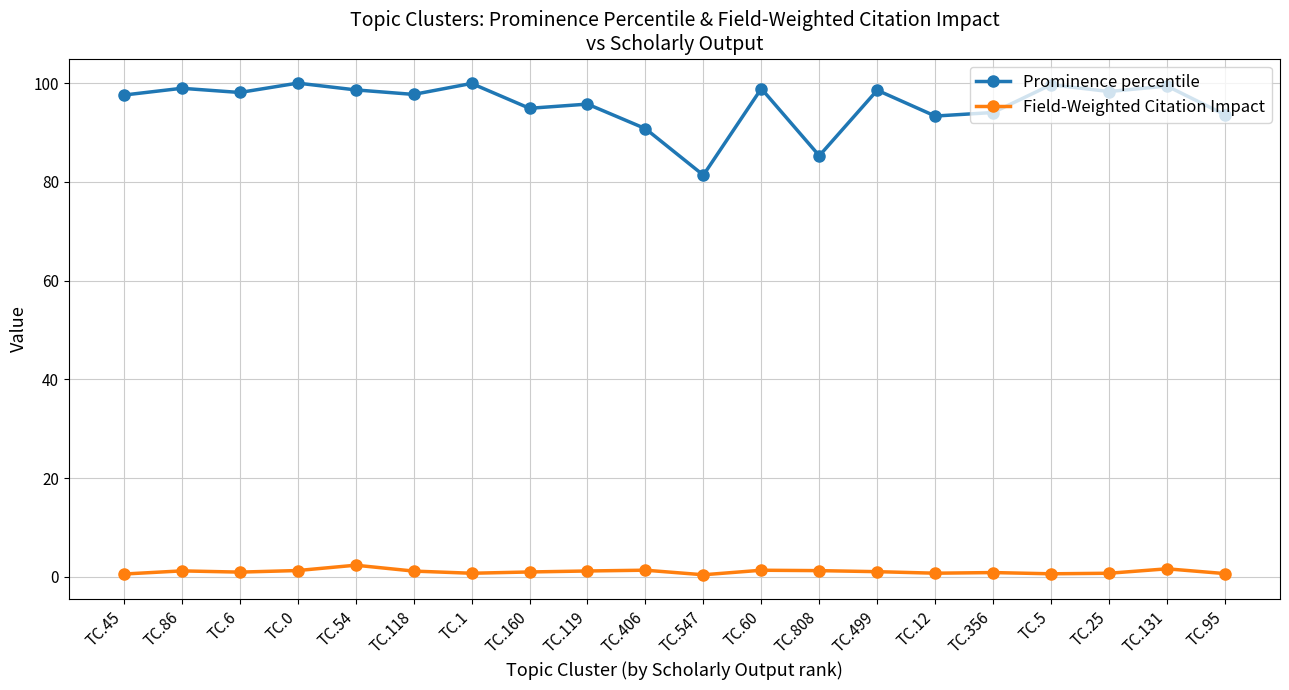

What is the total value across all series at TC.356?

94.9